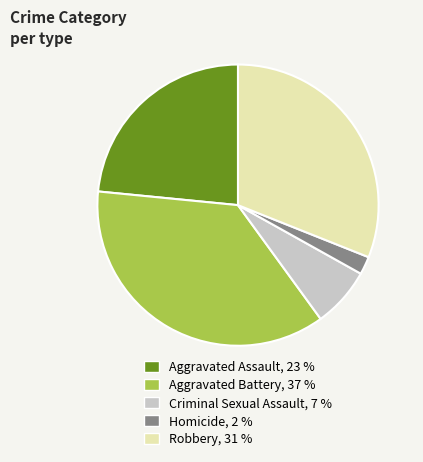

What is the smallest slice in the pie chart?

Homicide